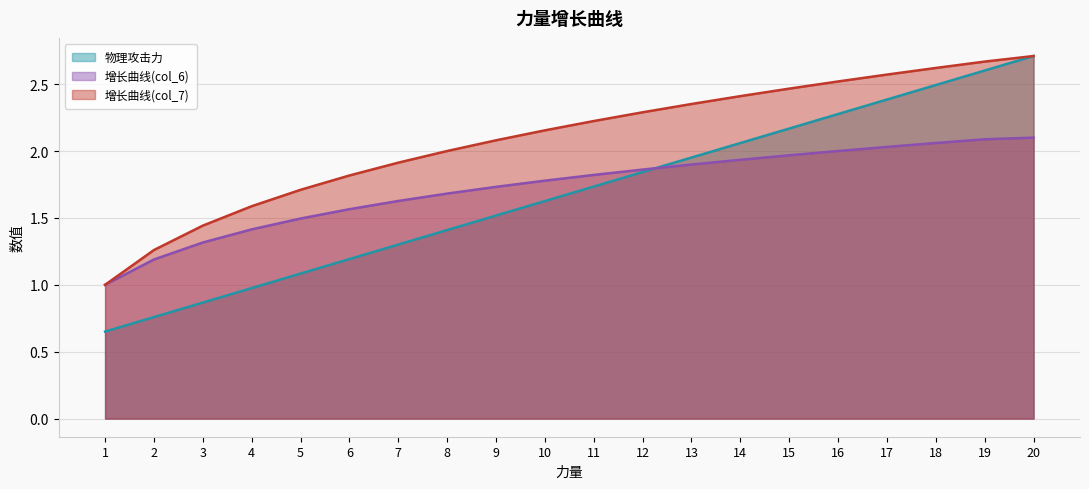

Reading left to right, extract all data points from this chart.

物理攻击力: 1=0.7	2=0.8	3=0.9	4=1.0	5=1.1	6=1.2	7=1.3	8=1.4	9=1.5	10=1.6	11=1.7	12=1.8	13=2.0	14=2.1	15=2.2	16=2.3	17=2.4	18=2.5	19=2.6	20=2.7
增长曲线(col_6): 1=1.0	2=1.2	3=1.3	4=1.4	5=1.5	6=1.6	7=1.6	8=1.7	9=1.7	10=1.8	11=1.8	12=1.9	13=1.9	14=1.9	15=2.0	16=2.0	17=2.0	18=2.1	19=2.1	20=2.1
增长曲线(col_7): 1=1.0	2=1.3	3=1.4	4=1.6	5=1.7	6=1.8	7=1.9	8=2.0	9=2.1	10=2.2	11=2.2	12=2.3	13=2.4	14=2.4	15=2.5	16=2.5	17=2.6	18=2.6	19=2.7	20=2.7